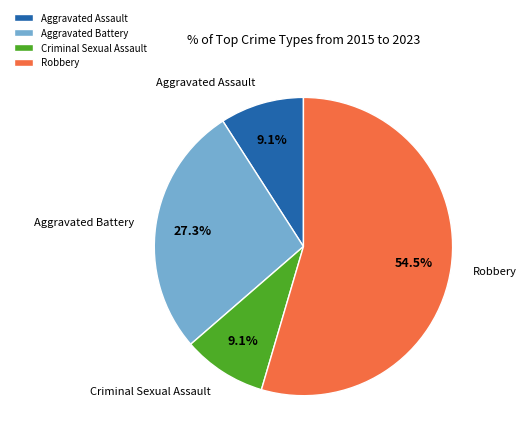

Which has a higher value, Aggravated Battery or Aggravated Assault?

Aggravated Battery